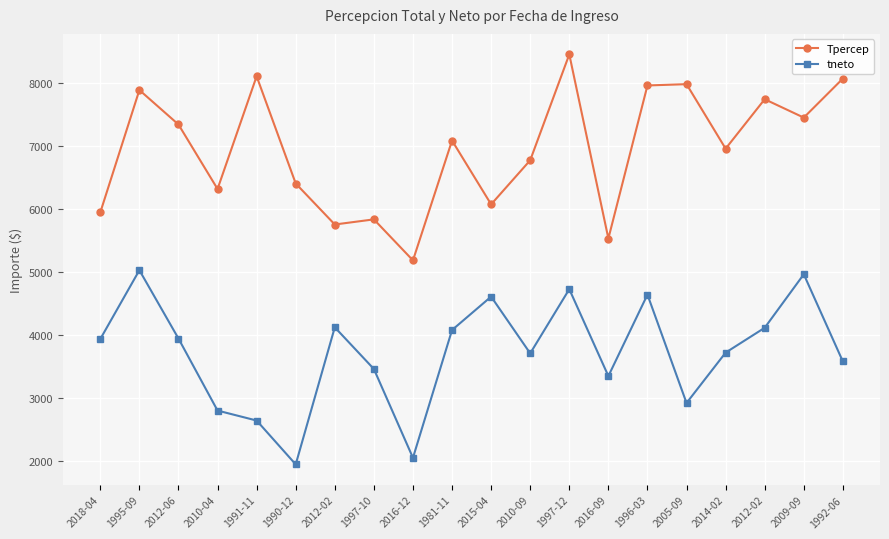

How many data points does each series have?

20